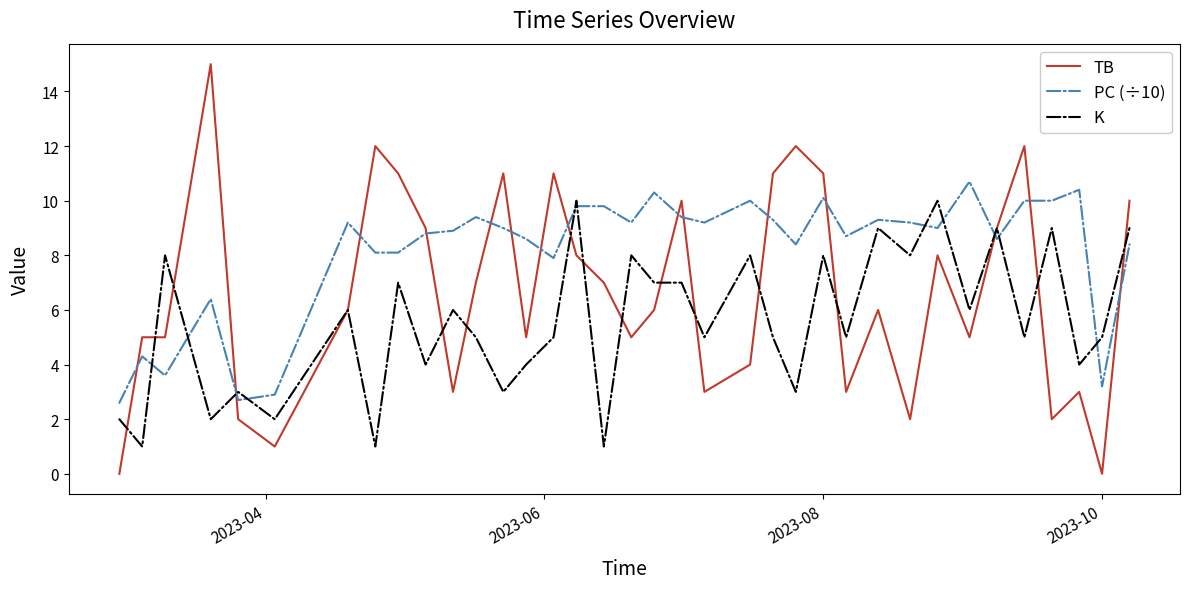

Which series has the largest total across all categories?

PC (÷10)